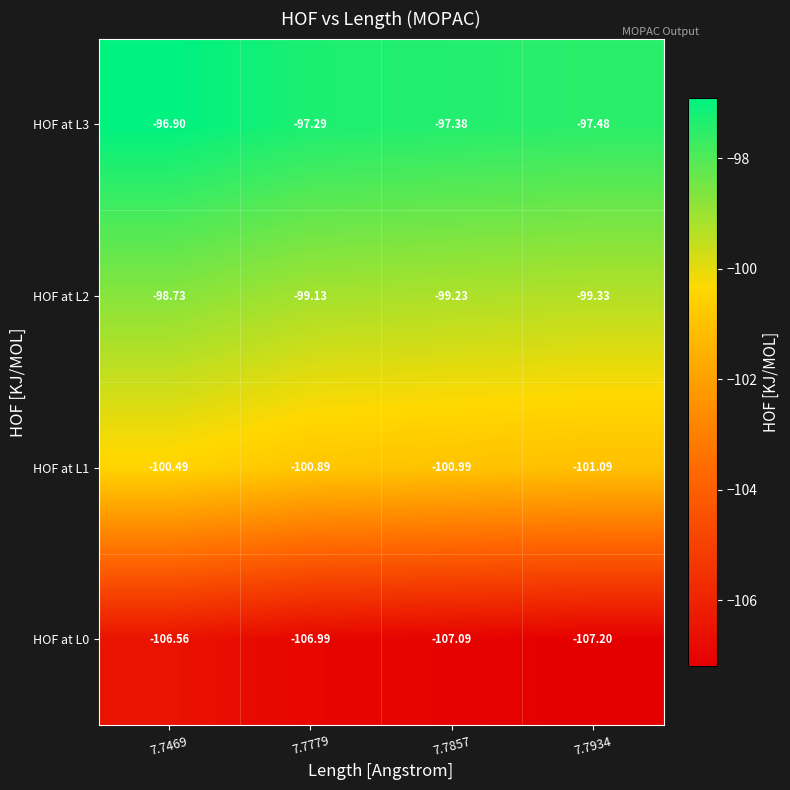

Is the value of HOF at L3 at 7.7934 greater than the value of HOF at L2 at 7.7934?

Yes